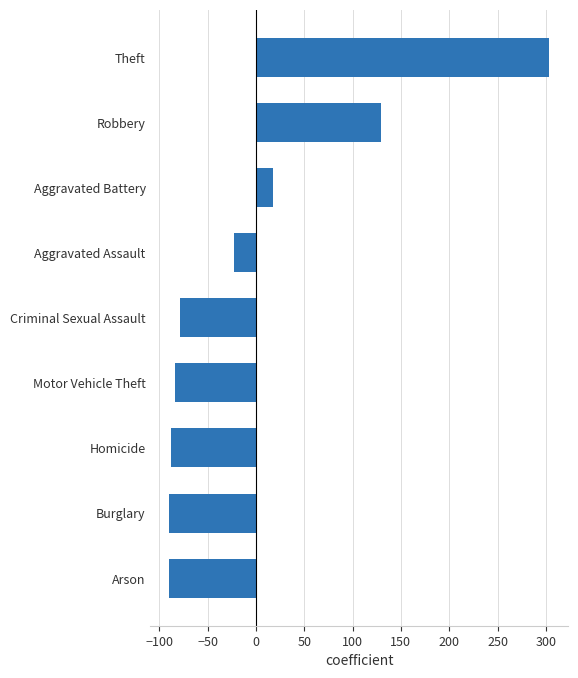

How many positive values are there?

3